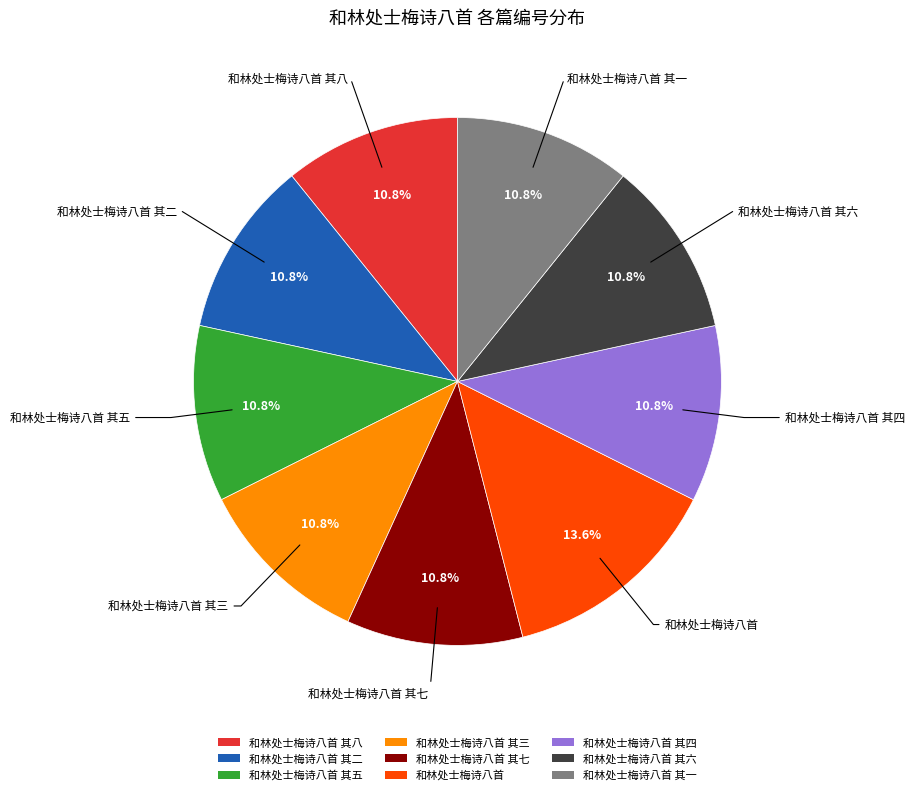

Is it true that 和林处士梅诗八首 其三 is 11% of the pie?

True